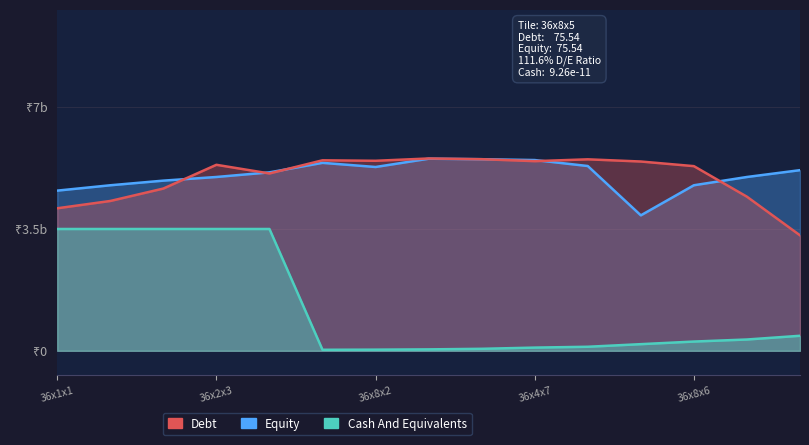

True or false: Cash And Equivalents and Equity cross at least once.

False